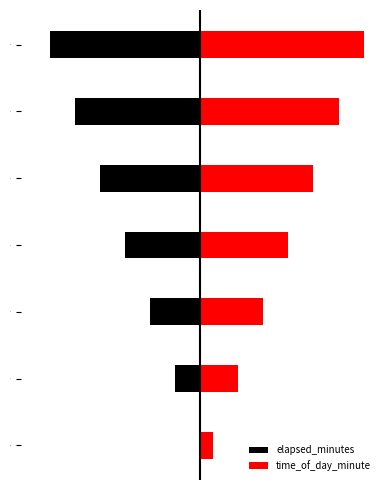

What is the sum of the elapsed_minutes values at 5 and 4?

-18